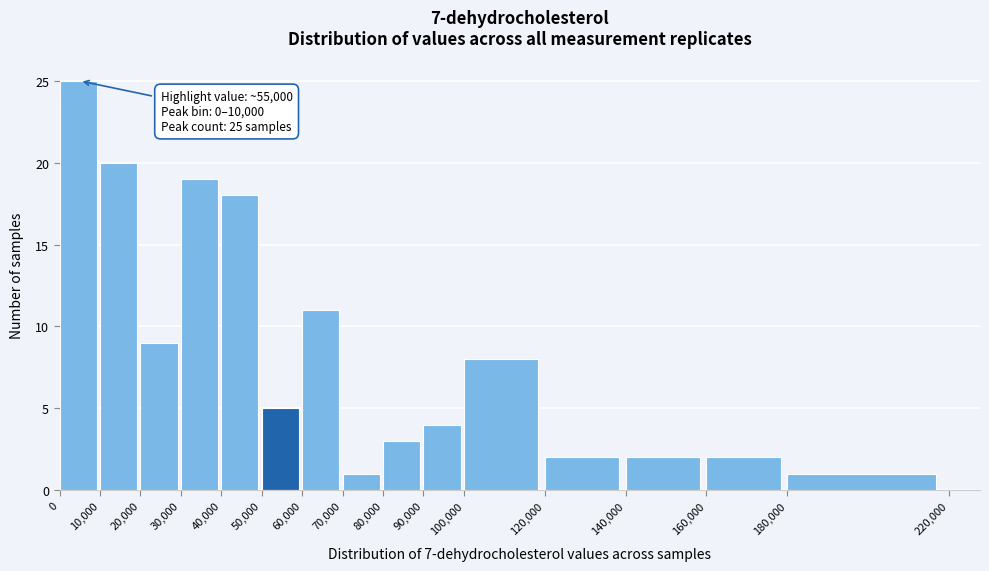

Over which range of the x-axis is the bar tallest?

0 to 10,000